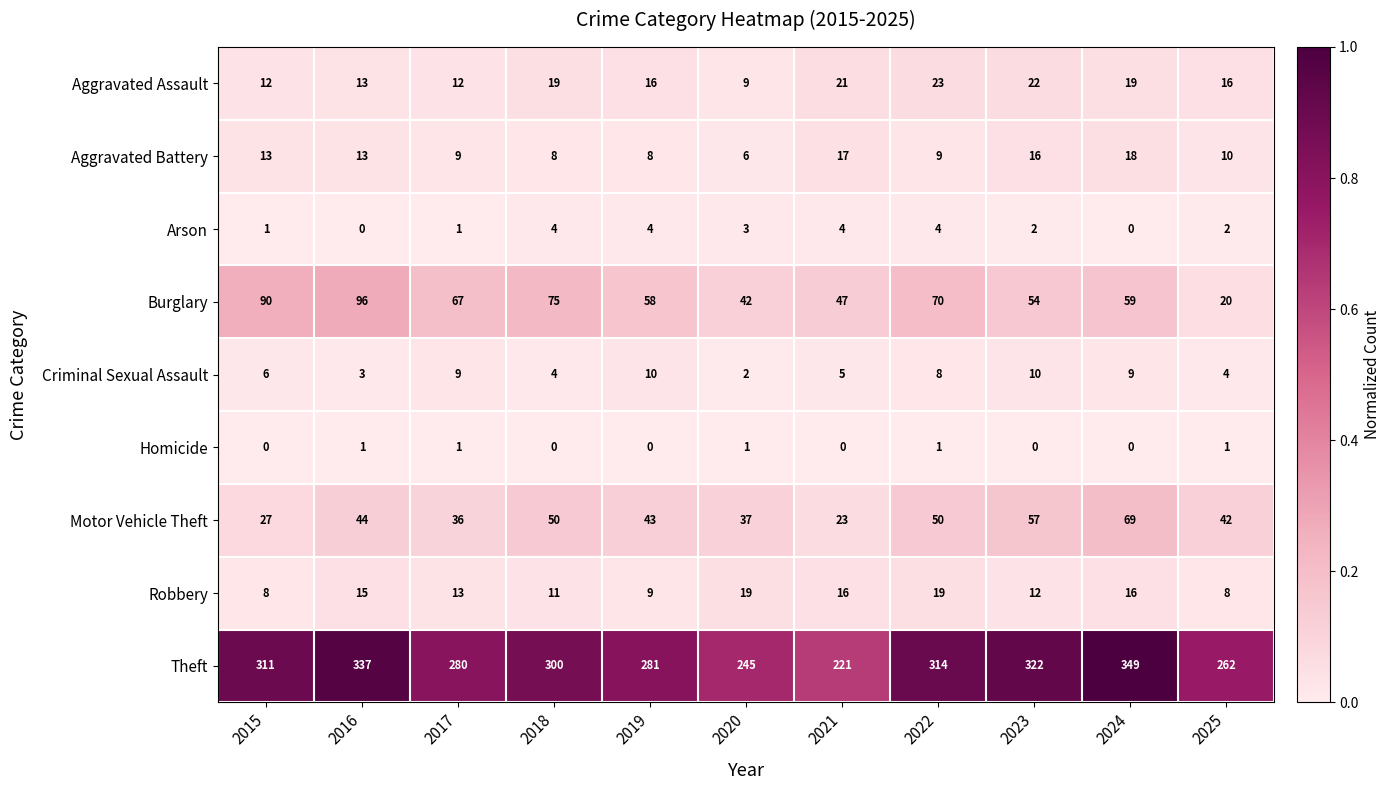

What is the difference between the highest and lowest values at 2022?

313